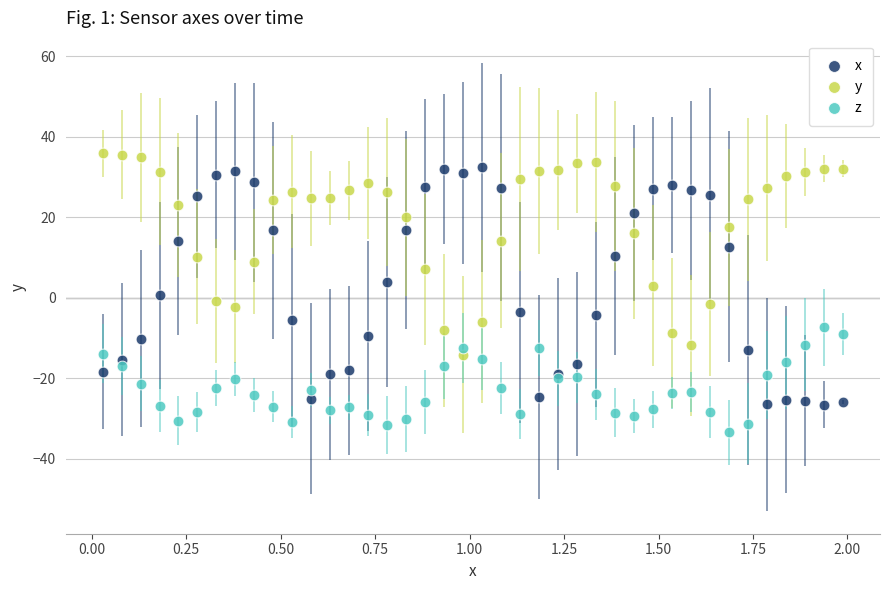

Which series reaches the minimum Y coordinate?

z